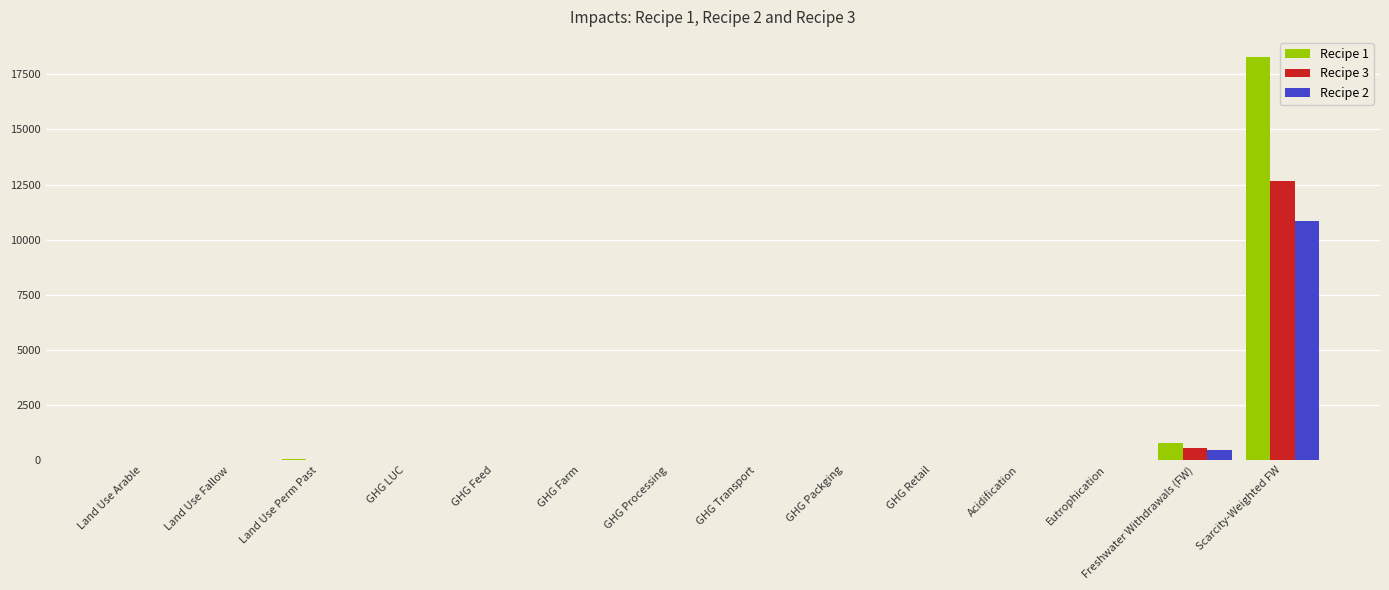

The Recipe 3 series shows 7550.3 at Land Use Perm Past. True or false?

False